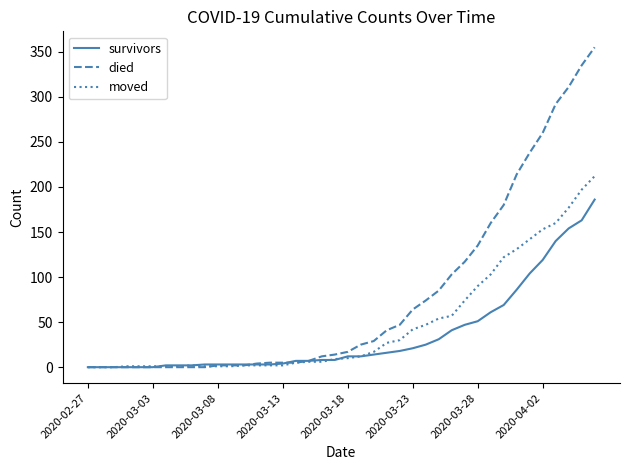

True or false: moved has more than 0 points higher than both neighbors.

True